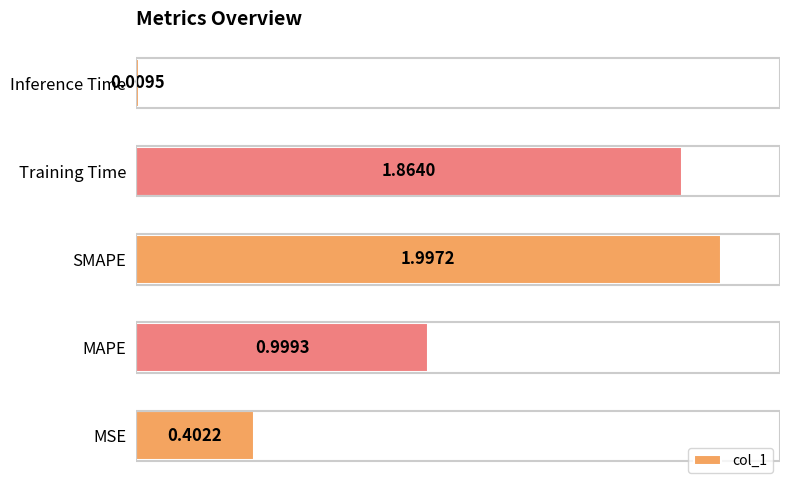

What is the change in value from MAPE to Training Time?

+0.9